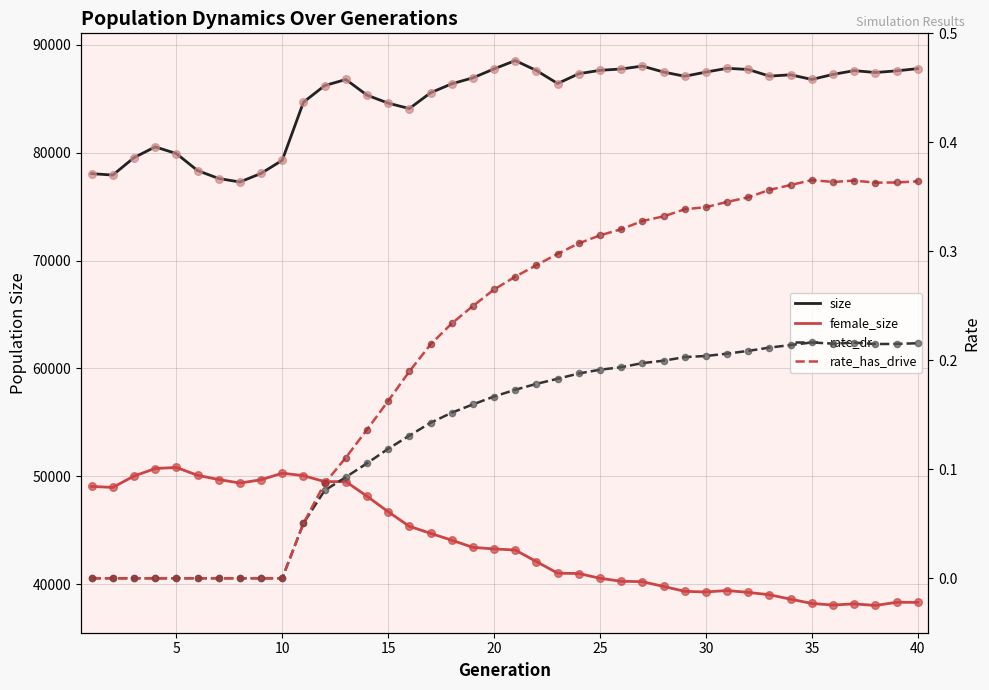

At how many categories does at least one series exceed 45781?

40